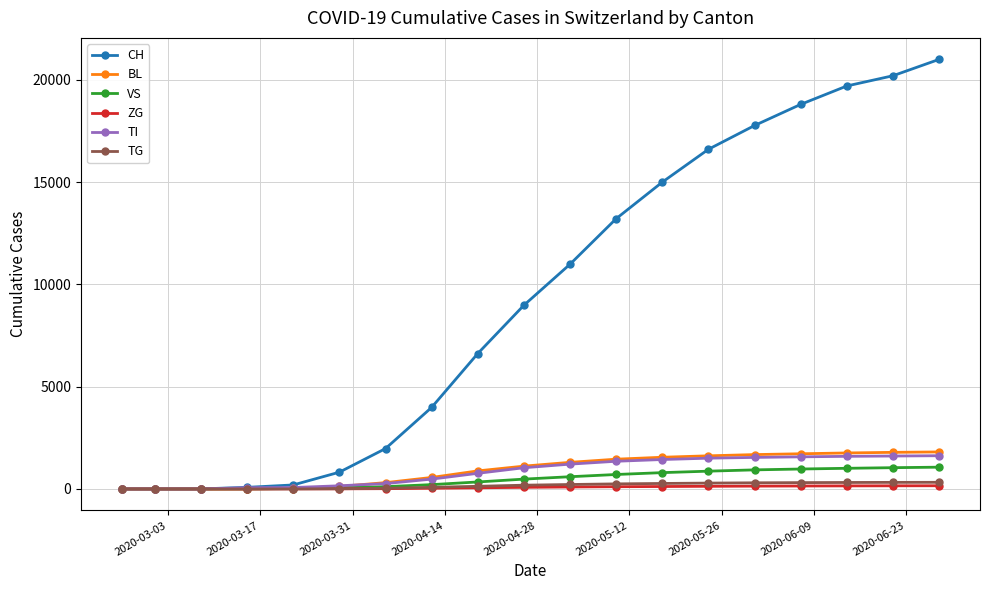

What is the highest value of the BL series?

1810